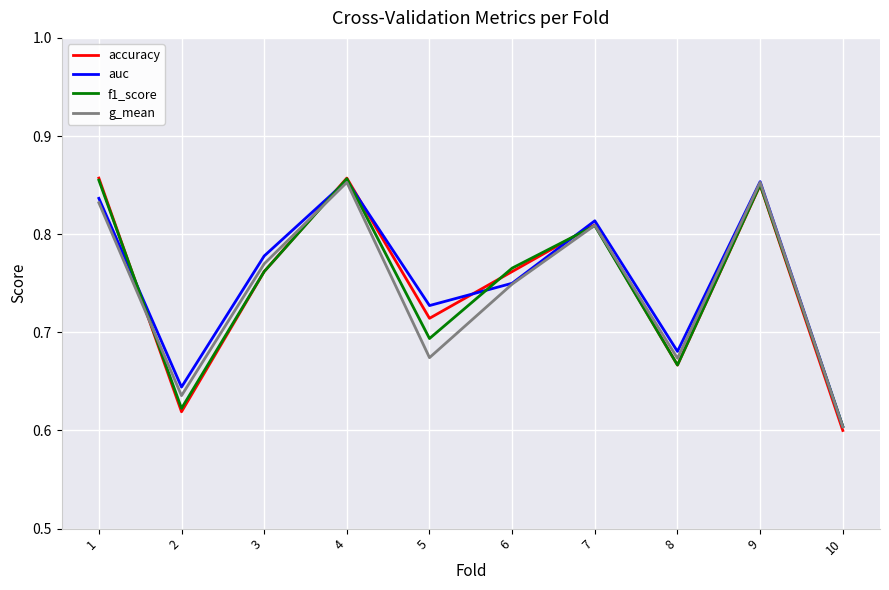

True or false: auc and f1_score intersect in this chart.

True